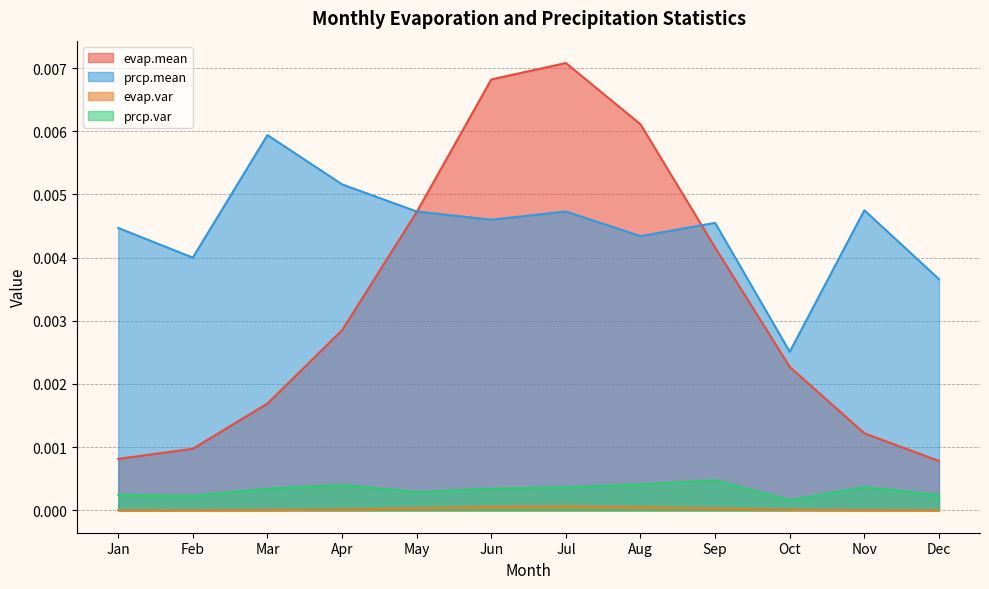

Which series changed the most between Apr and Nov?

evap.mean